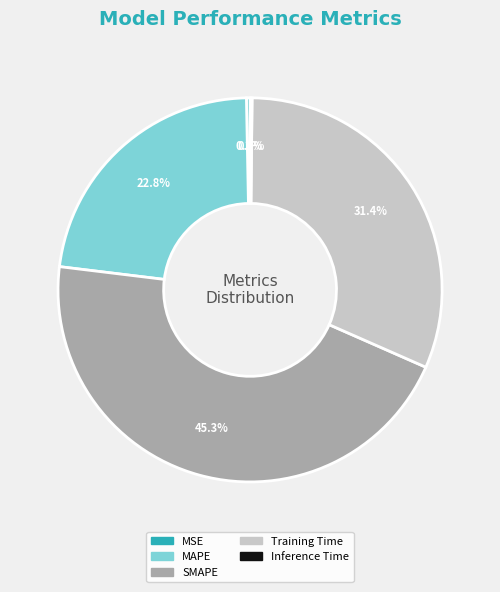

Which has a higher value, Training Time or SMAPE?

SMAPE